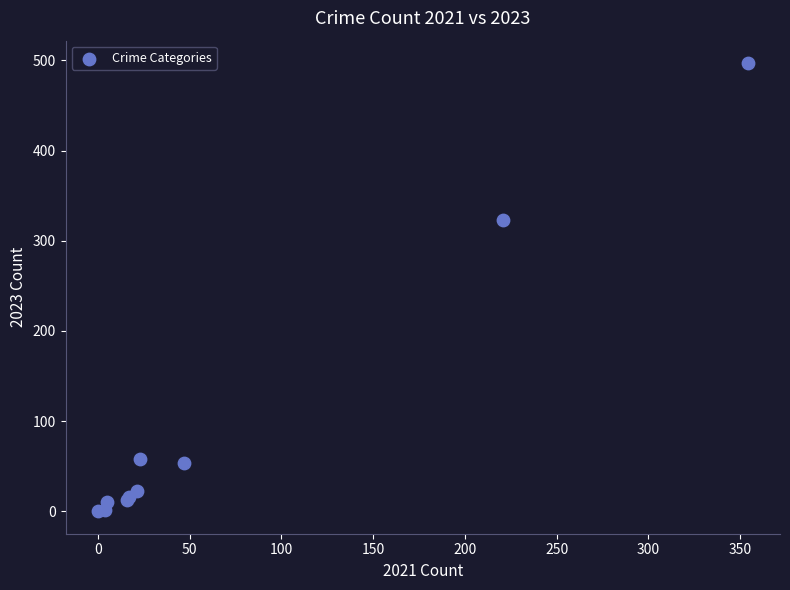

What Y value in the scatter plot is closest to 248?

323